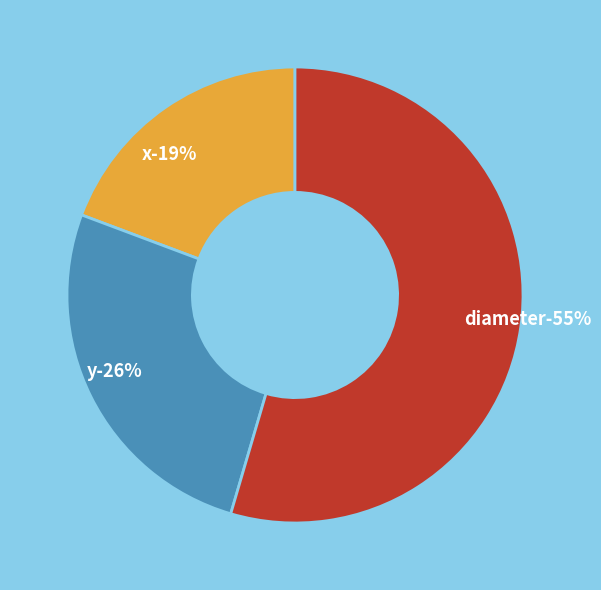

True or false: y accounts for 32% of the total.

False